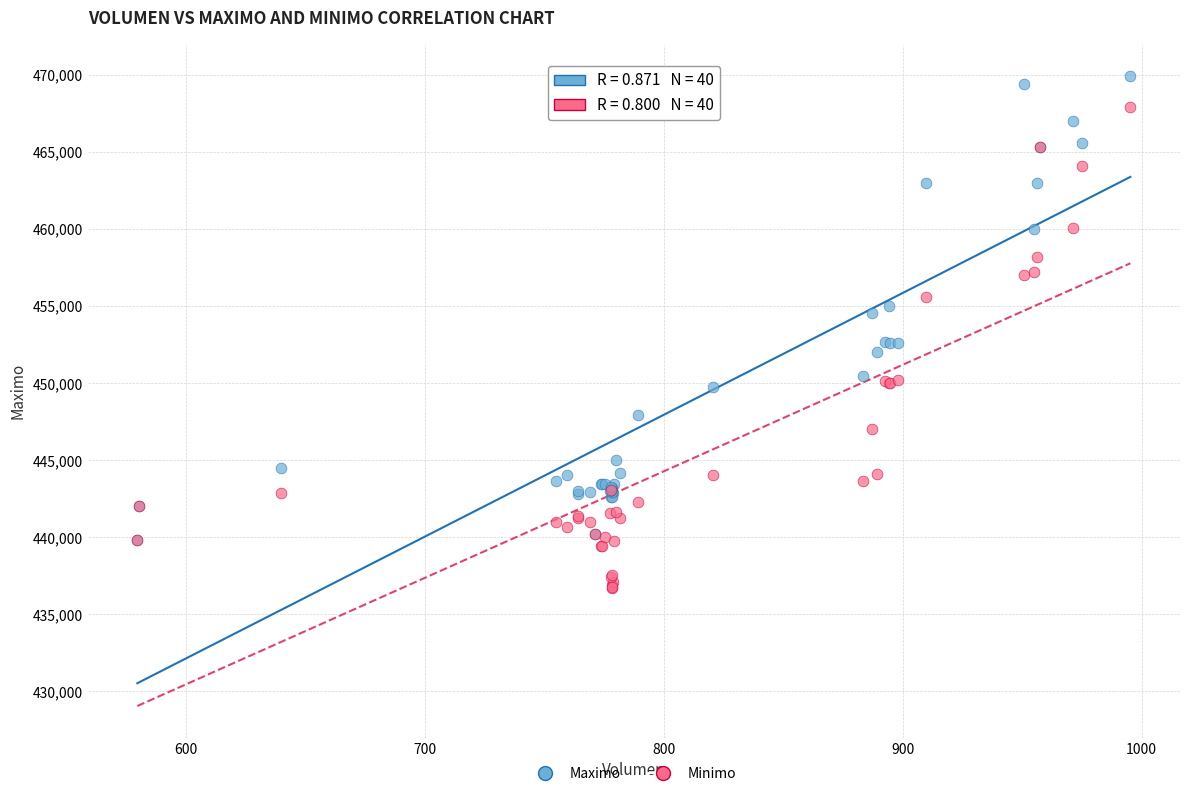

What are all the series names shown in the legend?

Maximo, Minimo